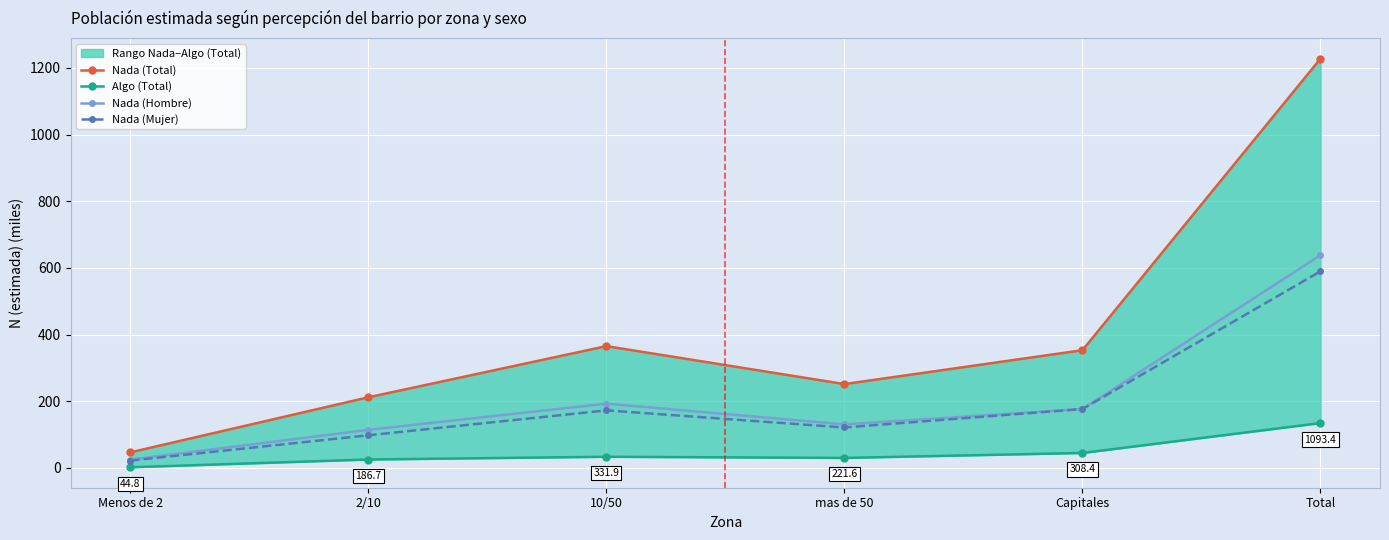

Reading left to right, extract all data points from this chart.

Nada (Total): 46.5	211.7	365.2	251.4	353.0	1227.8
Algo (Total): 1.7	25.0	33.3	29.8	44.6	134.3
Nada (Hombre): 24.7	114.0	192.7	130.3	176.4	638.1
Nada (Mujer): 21.8	97.7	172.5	121.1	176.6	589.7